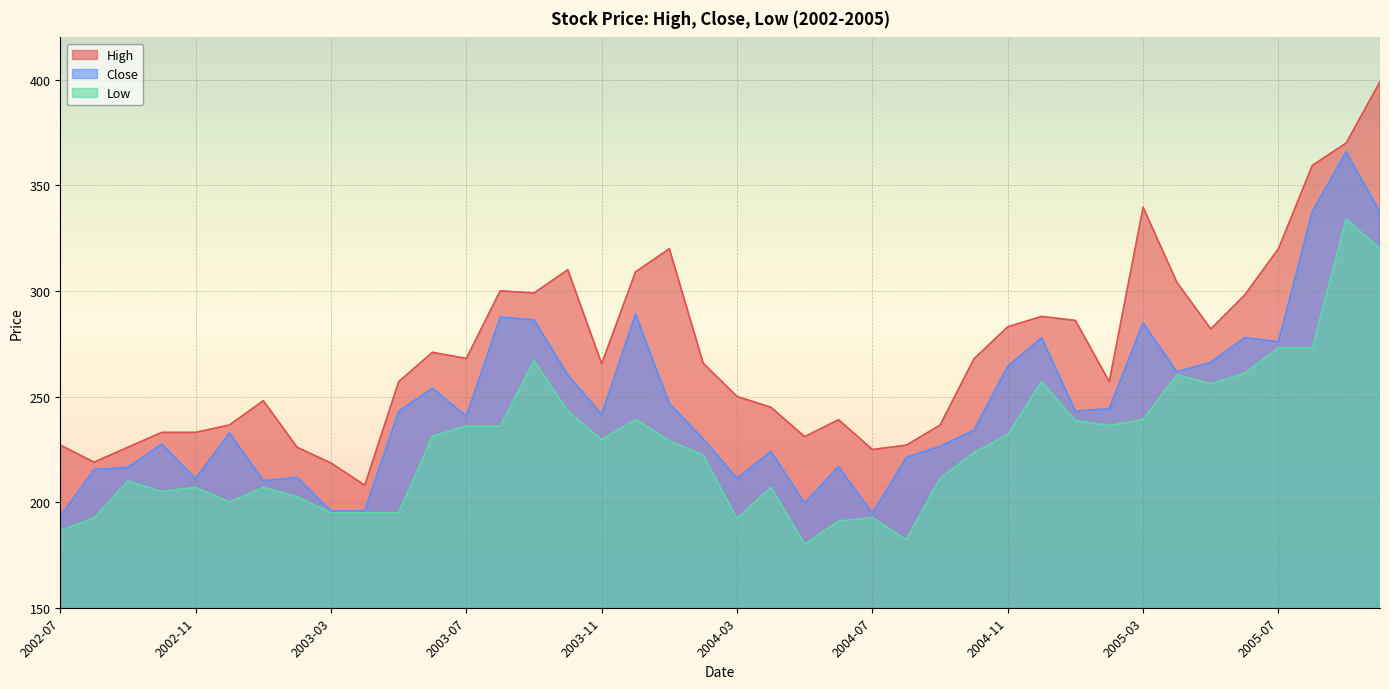

Reading left to right, what are all the values shown in this chart?

High: 227.0	218.9	226.0	233.0	233.0	236.5	248.0	225.9	218.5	208.0	257.0	270.9	268.0	300.0	299.0	310.0	265.6	309.0	319.9	265.8	250.0	244.9	231.0	239.0	224.9	226.9	236.4	267.8	283.0	287.9	286.0	257.0	339.6	304.0	282.0	298.0	320.0	359.4	370.0	399.0
Close: 193.2	215.4	216.4	227.4	211.2	232.8	210.2	211.7	195.8	195.9	243.0	253.8	240.7	287.5	286.3	260.1	241.4	289.0	246.6	229.9	211.2	224.1	199.6	216.8	194.6	221.2	226.4	234.1	264.3	277.8	243.1	244.2	284.8	261.6	266.2	277.9	275.9	337.5	365.8	337.2
Low: 186.5	192.5	210.0	205.0	207.0	200.0	207.0	202.6	195.0	195.0	195.0	231.2	236.0	236.0	267.0	243.2	229.6	239.2	229.0	222.2	192.1	207.1	180.0	191.0	192.6	182.2	211.3	223.4	232.0	257.0	238.5	236.2	239.1	260.3	256.0	261.1	273.0	273.0	334.0	320.0